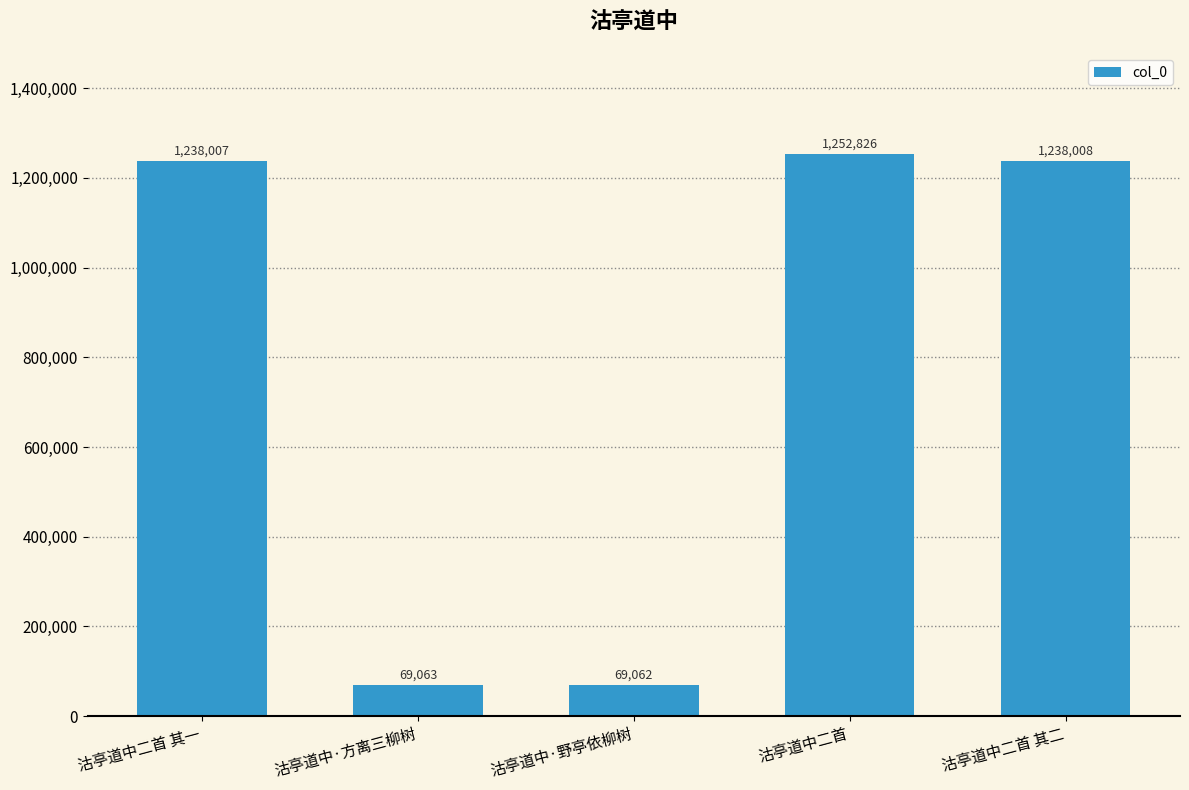

Reading left to right, list all the values displayed in this chart.

1238007	69063	69062	1252826	1238008